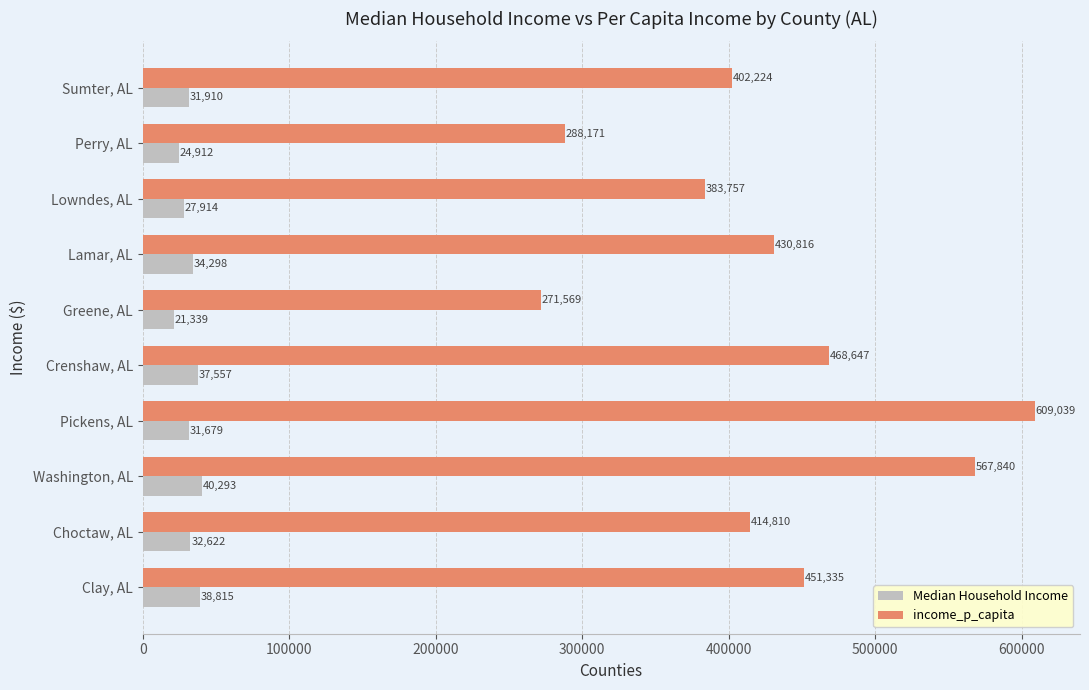

What is the sum of all Median Household Income values?

321339